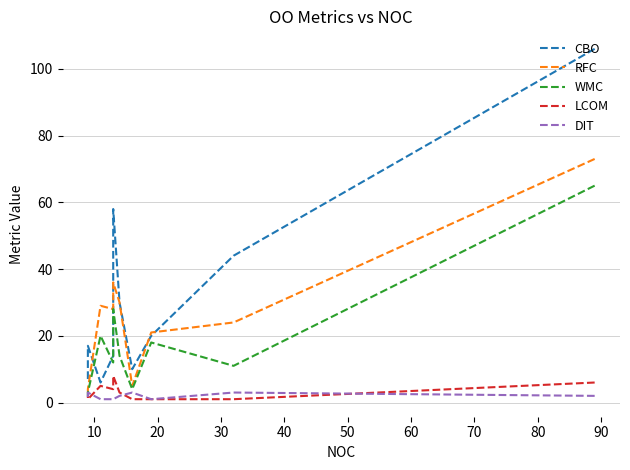

True or false: CBO has more than 1 interior local peaks.

True